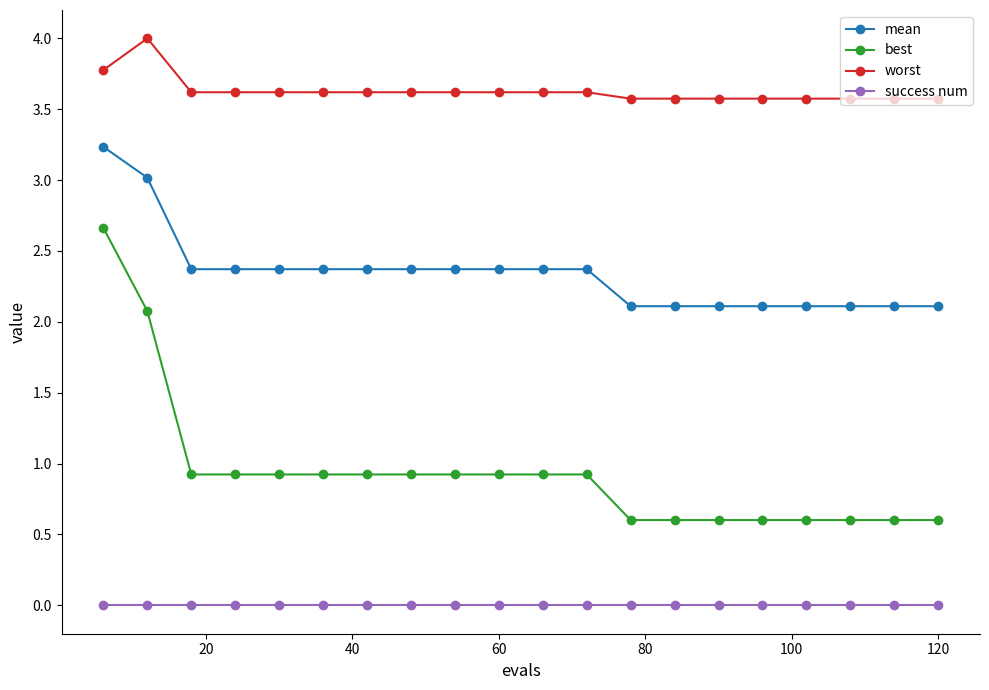

What is the highest value of the mean series?

3.2